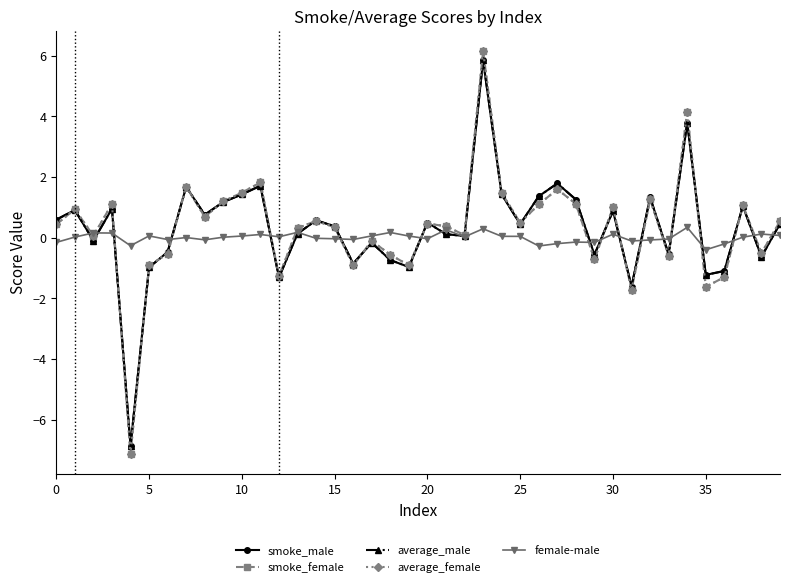

What is the value of the smoke_male point at the 26th from the left?

0.4